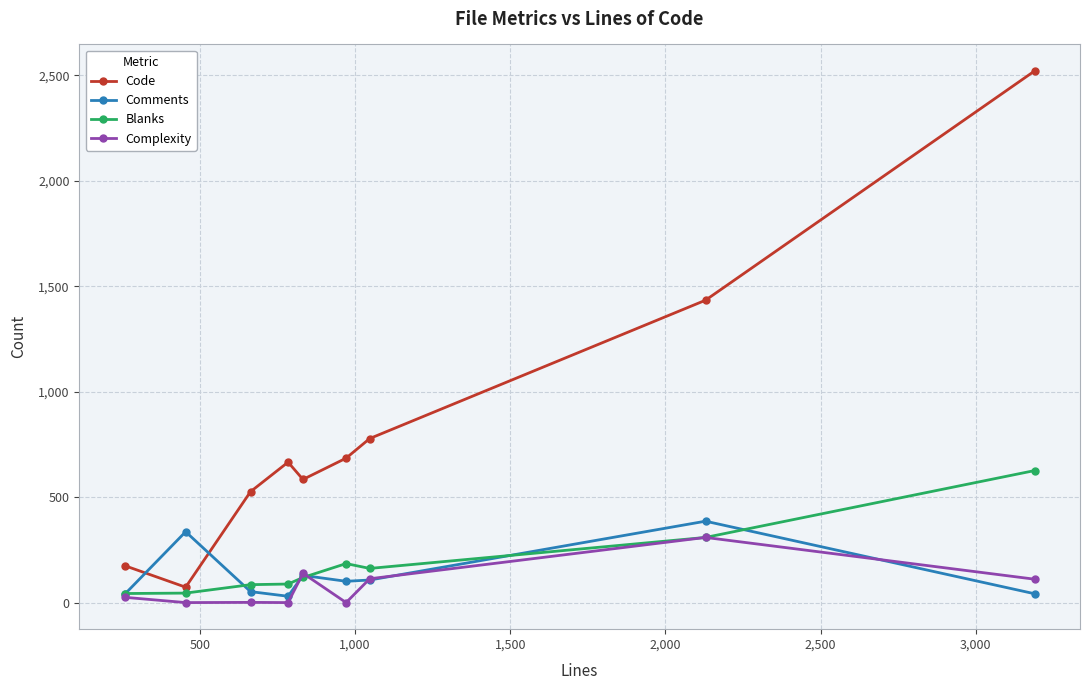

Which series has the largest total across all categories?

Code